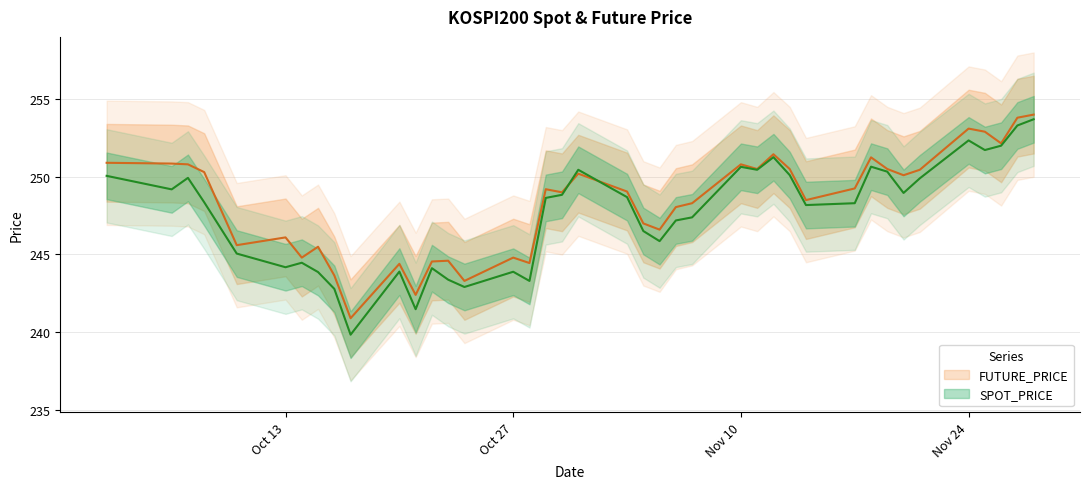

Is it true that SPOT_PRICE equals 394.5 at 2014-11-27?

False